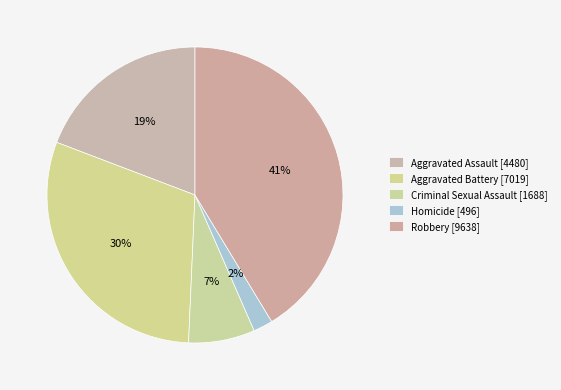

Count the number of slices in the pie.

5